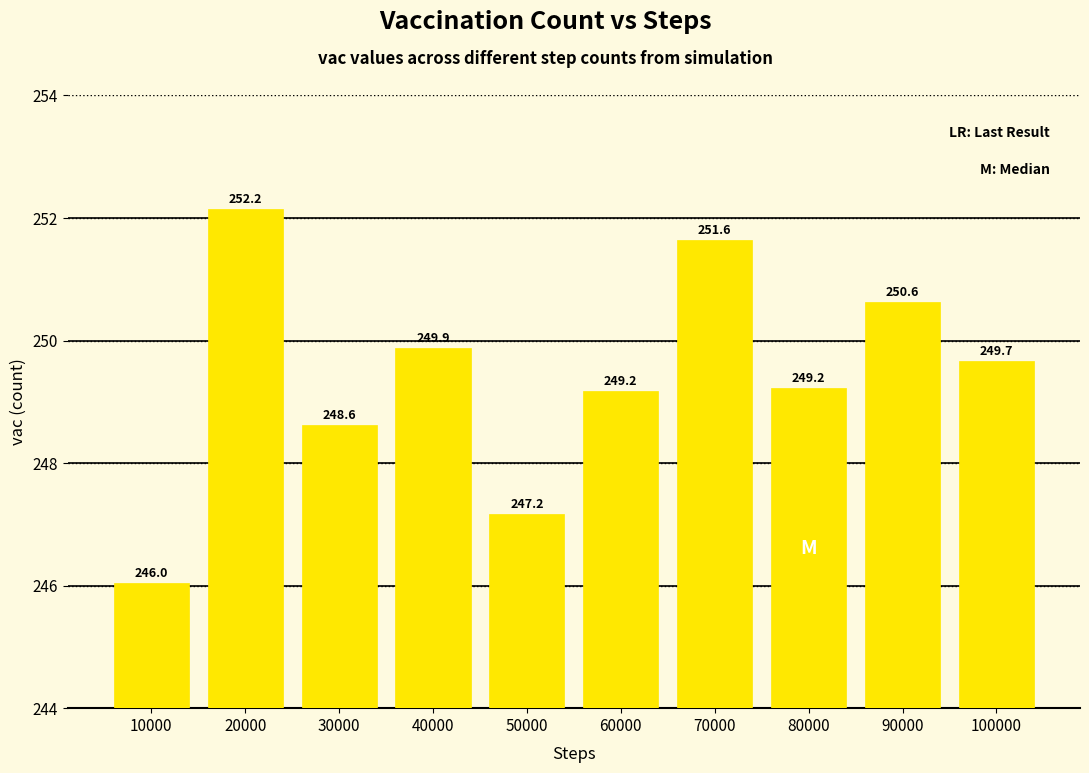

Reading left to right, list all the values displayed in this chart.

10000=246.0	20000=252.2	30000=248.6	40000=249.9	50000=247.2	60000=249.2	70000=251.6	80000=249.2	90000=250.6	100000=249.7